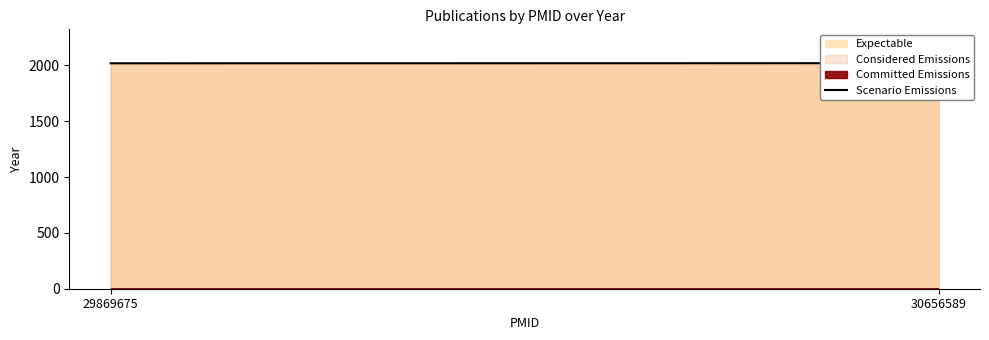

What is the value of the 1st point from the left?

2018